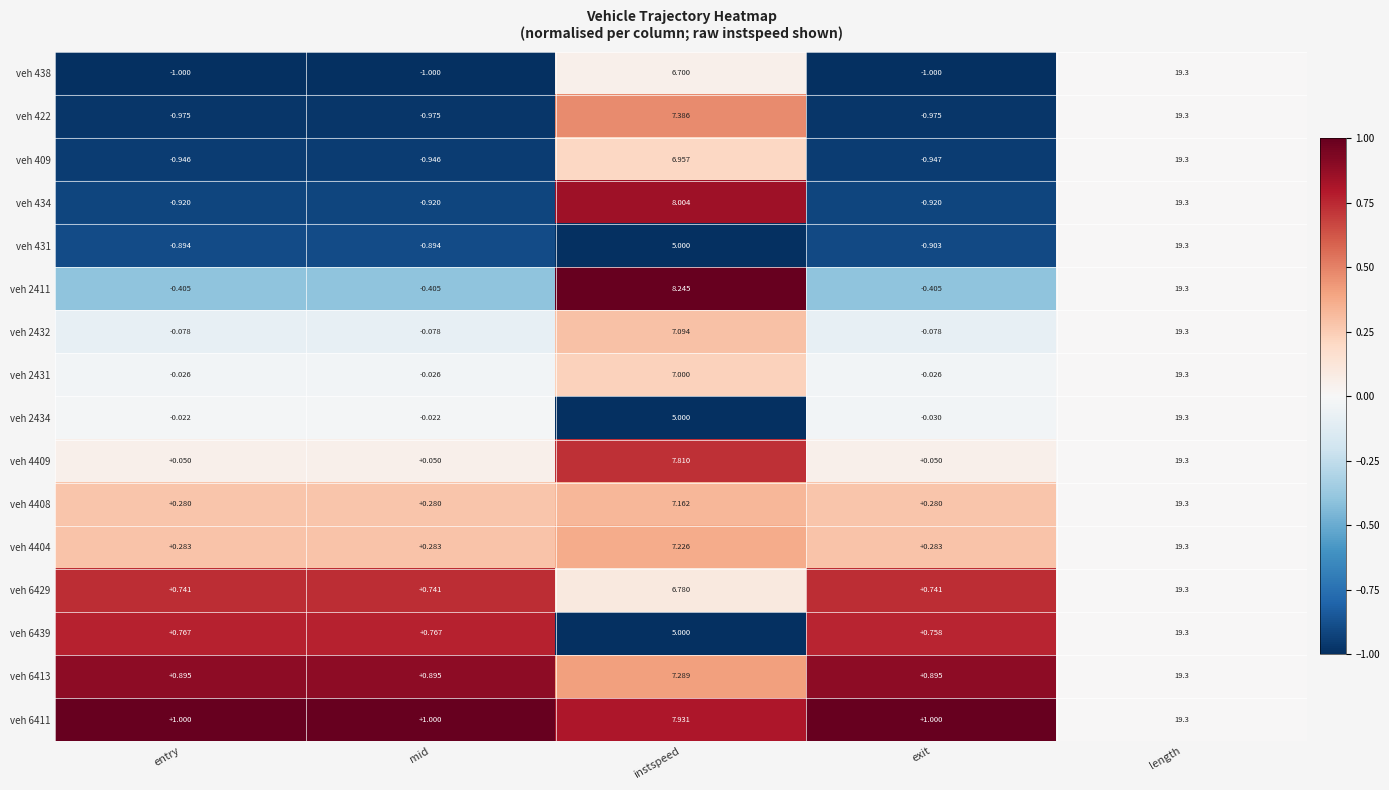

At which label is veh 431 closest to 9?

instspeed